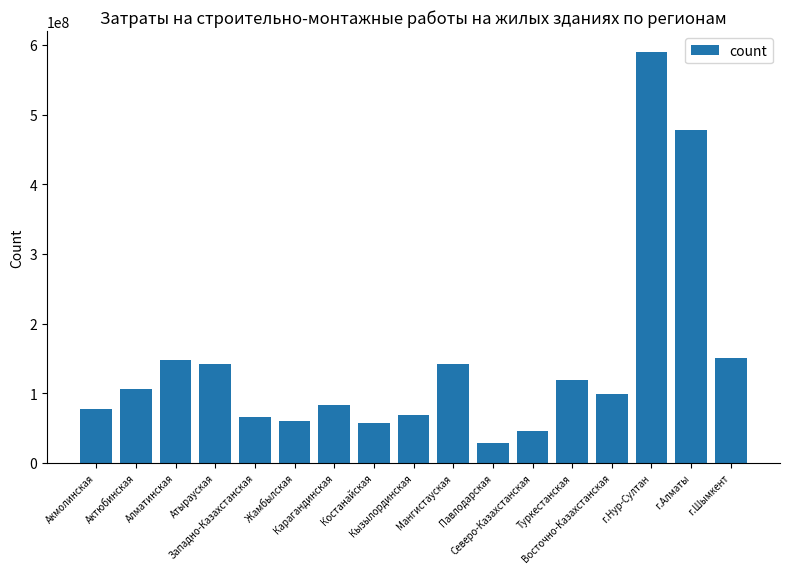

What is the value of the 15th bar from the left?

590224690